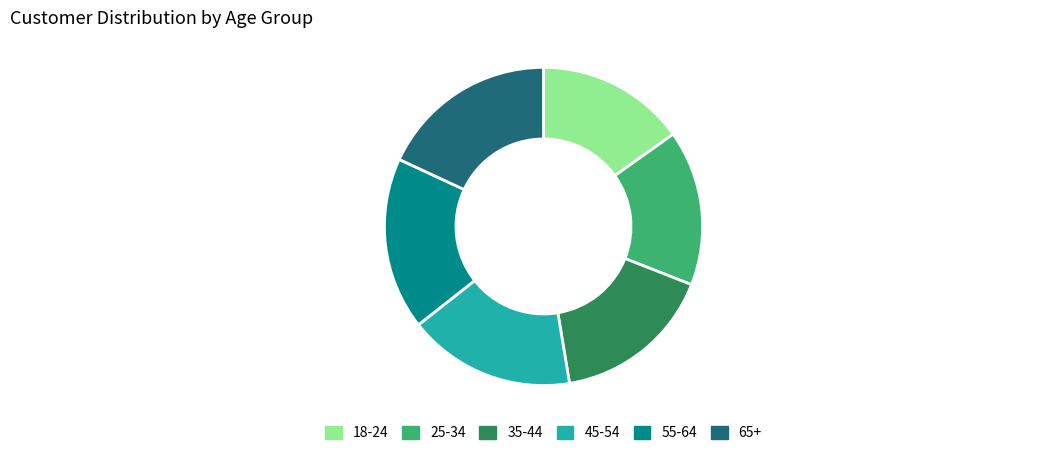

Is there a majority slice in this chart?

No